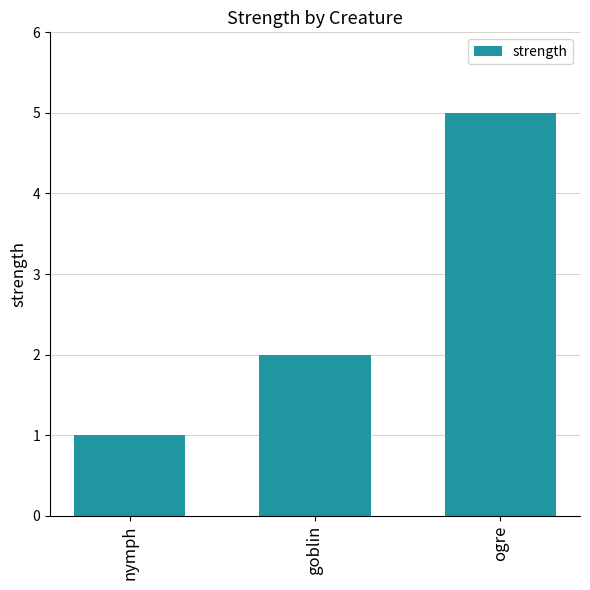

Reading left to right, list all the values displayed in this chart.

nymph=1	goblin=2	ogre=5